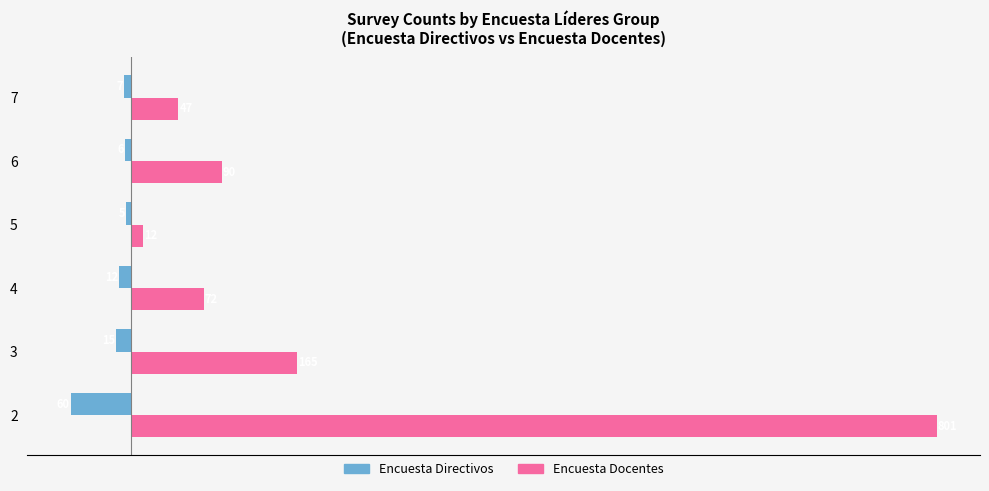

True or false: Encuesta Docentes has a value of 19 at 6.

False